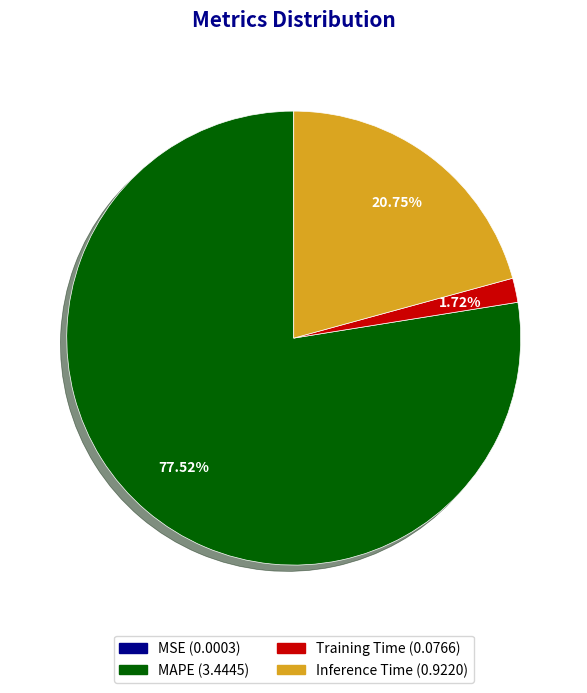

Is the sum of Training Time and Inference Time greater than half?

No